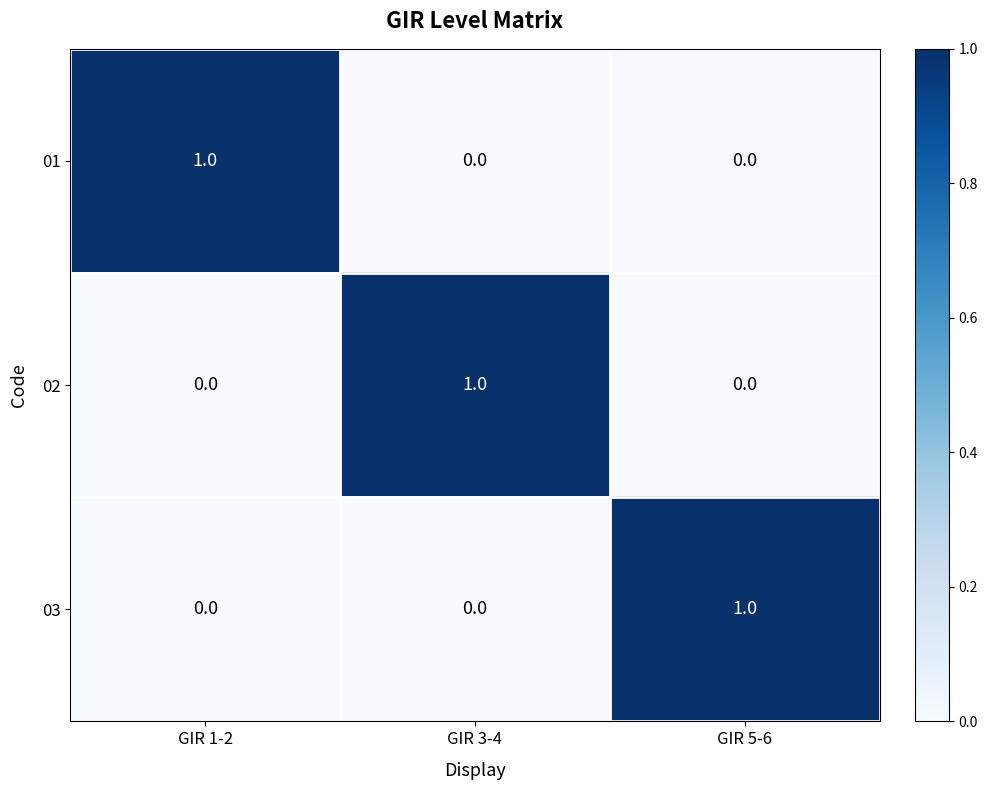

Reading right to left, extract all data points from this chart.

01: 0	0	1
02: 0	1	0
03: 1	0	0